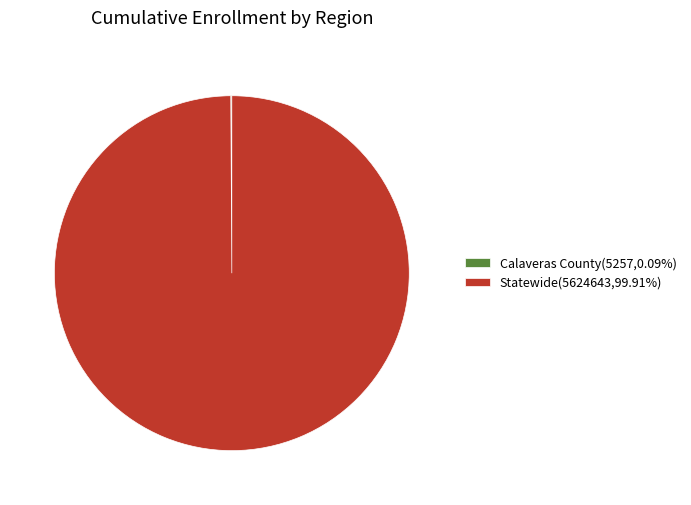

Is there a majority slice in this chart?

Yes